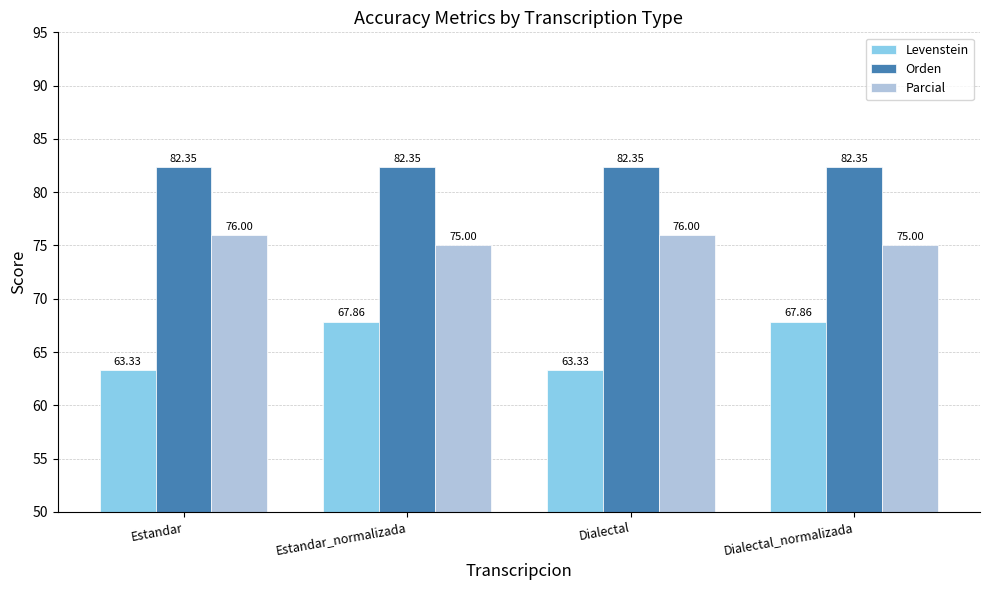

Where does the Levenstein series first go above 67?

Estandar_normalizada